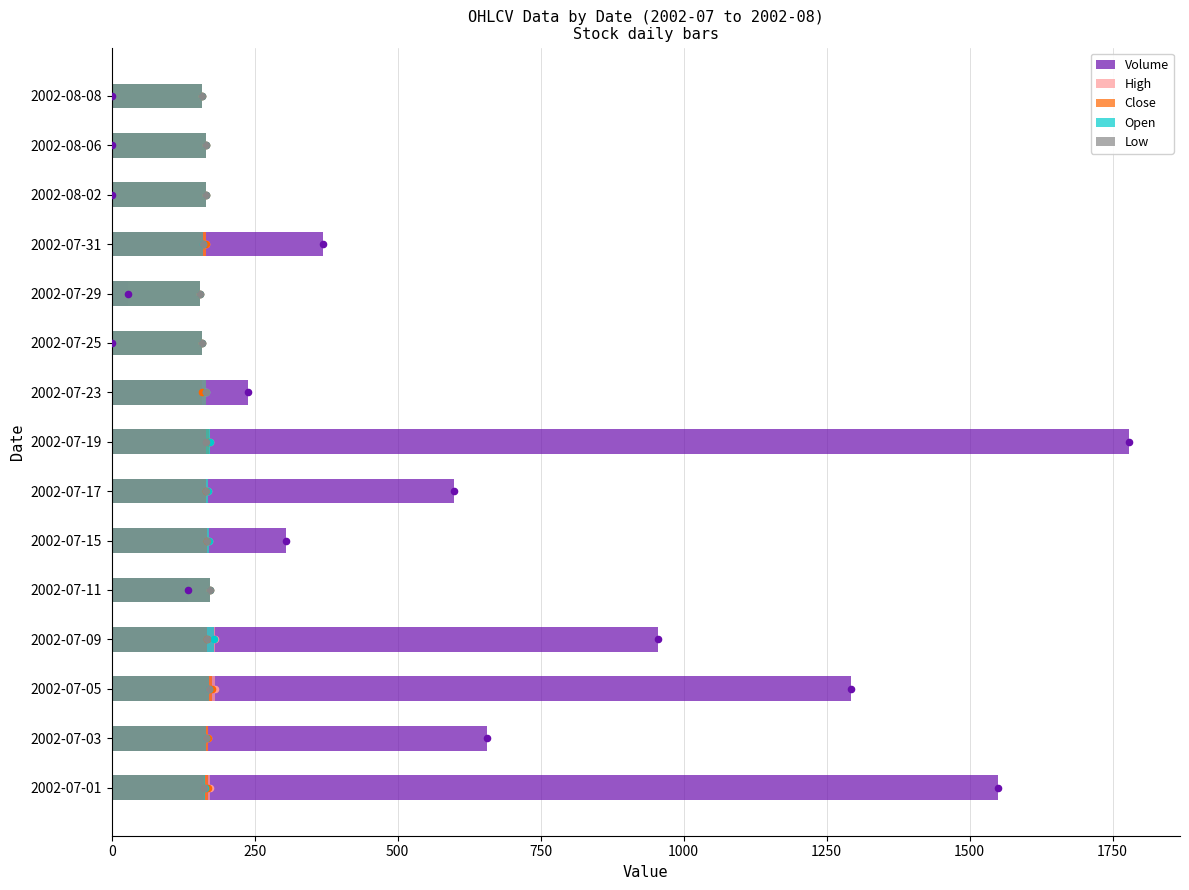

Which series has the largest total across all categories?

Volume